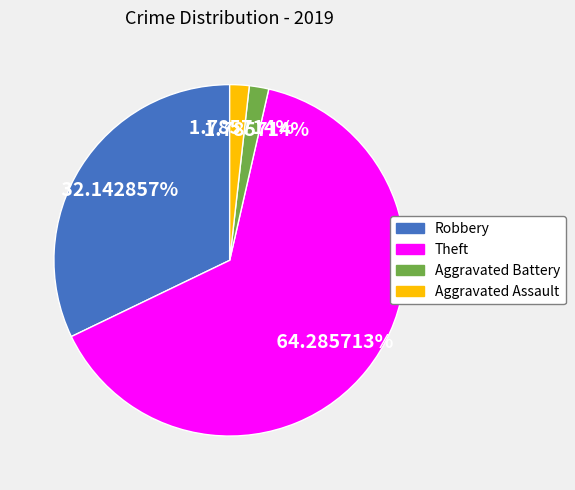

Is there a majority slice in this chart?

Yes